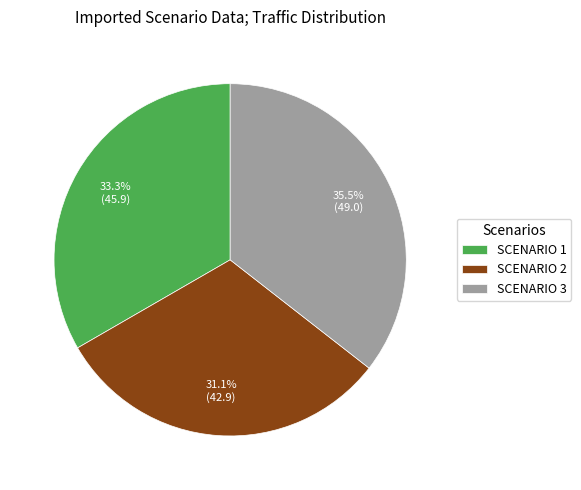

Rank the categories by value from lowest to highest.

SCENARIO 2, SCENARIO 1, SCENARIO 3